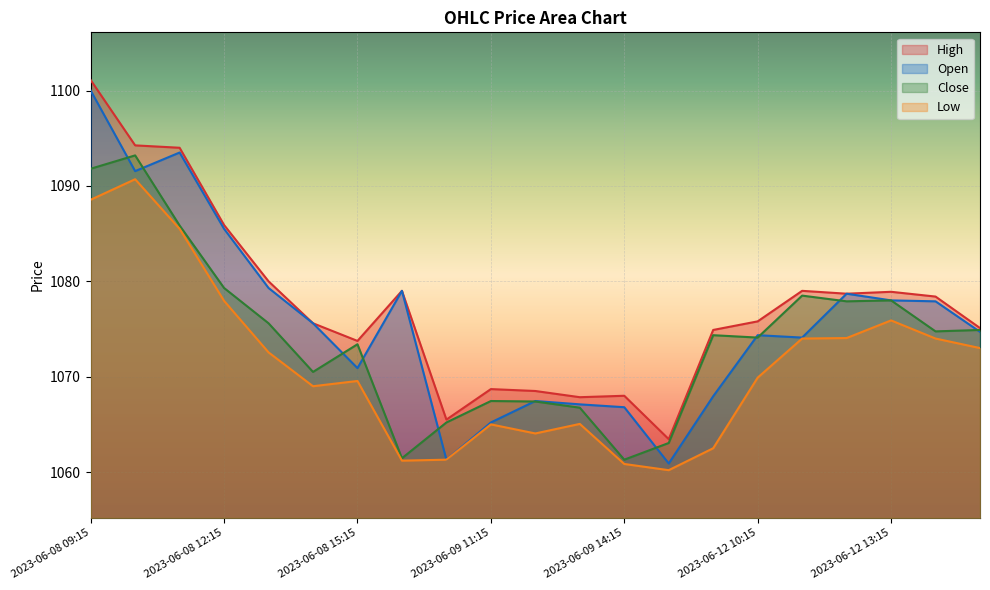

How many lines are shown in the chart?

4